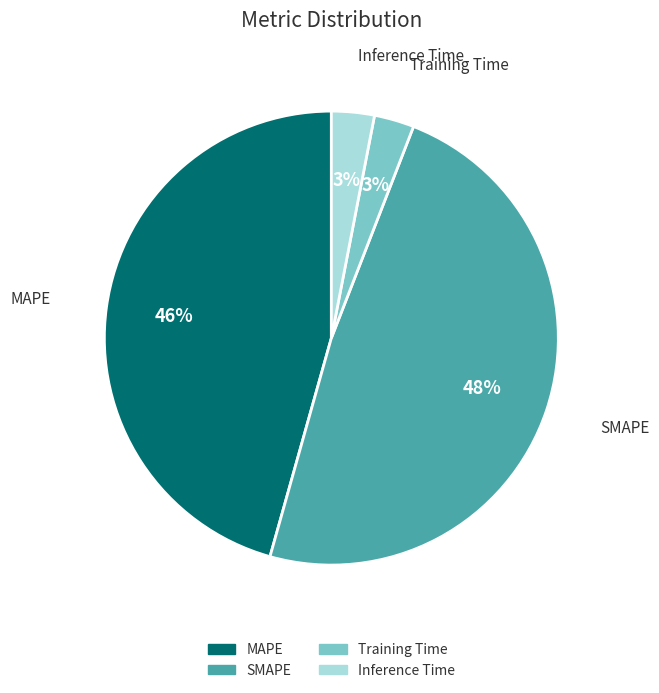

To the nearest percent, what is the average slice percentage?

25%